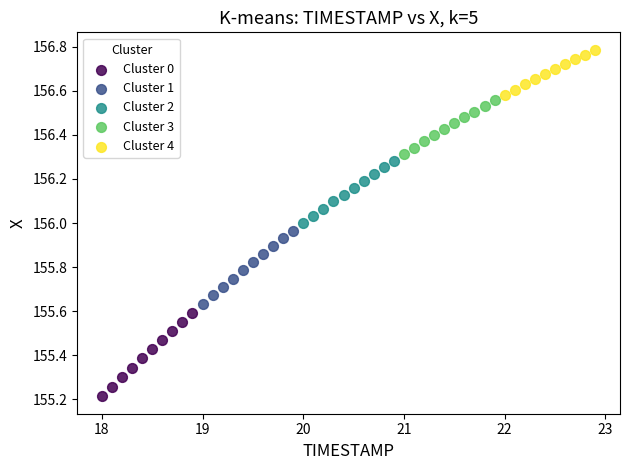

Which series contains the highest Y value?

Cluster 4